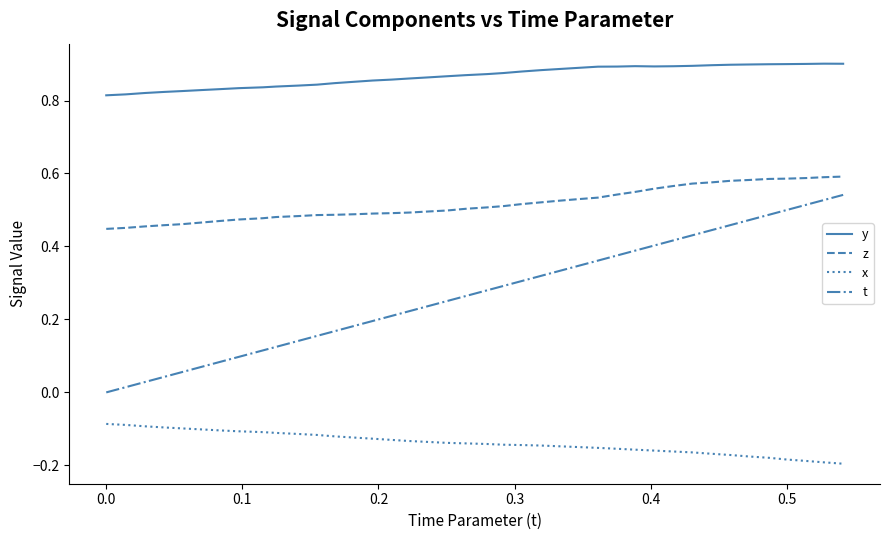

Which series has the largest range (max minus min)?

t